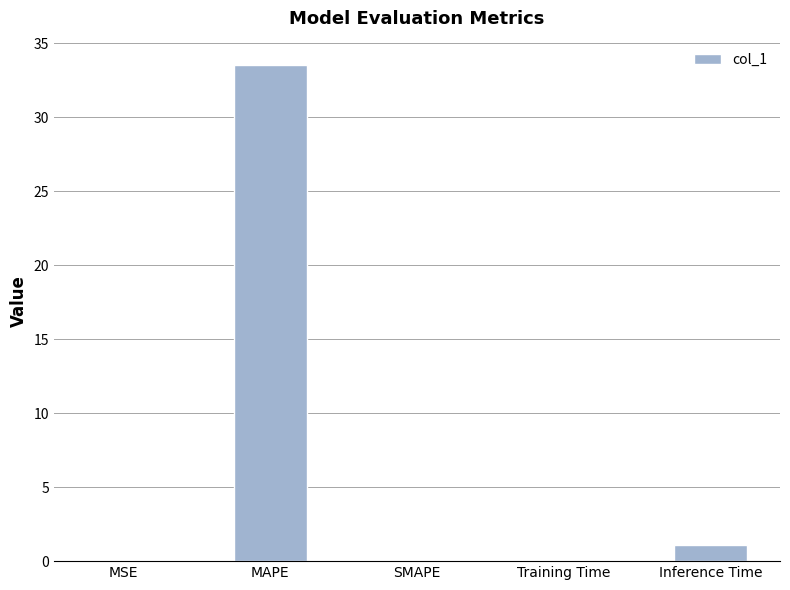

Are the bars horizontal?

No